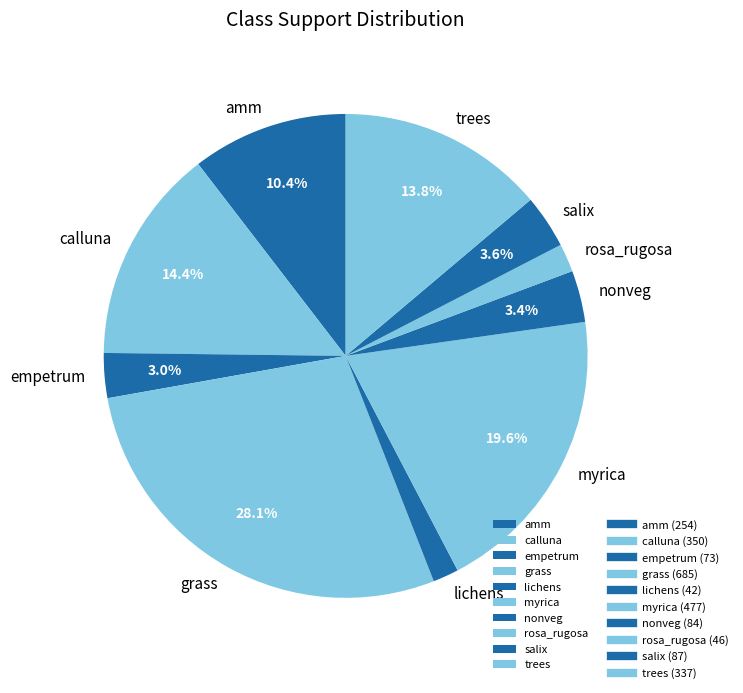

Is it true that empetrum is 3% of the pie?

True